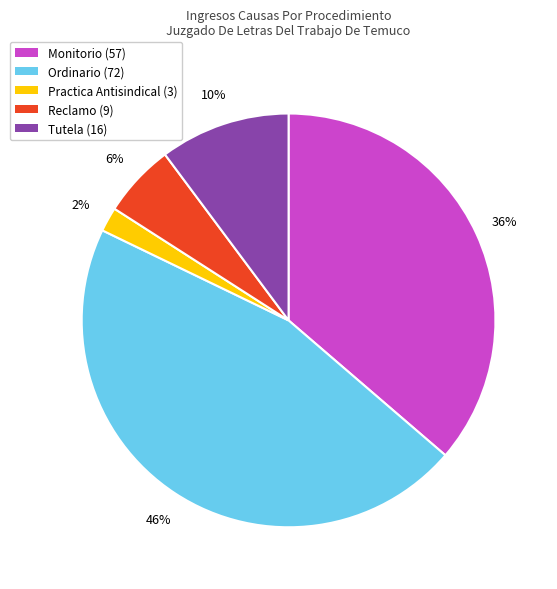

To the nearest percent, what percentage of the pie is Practica Antisindical?

2%